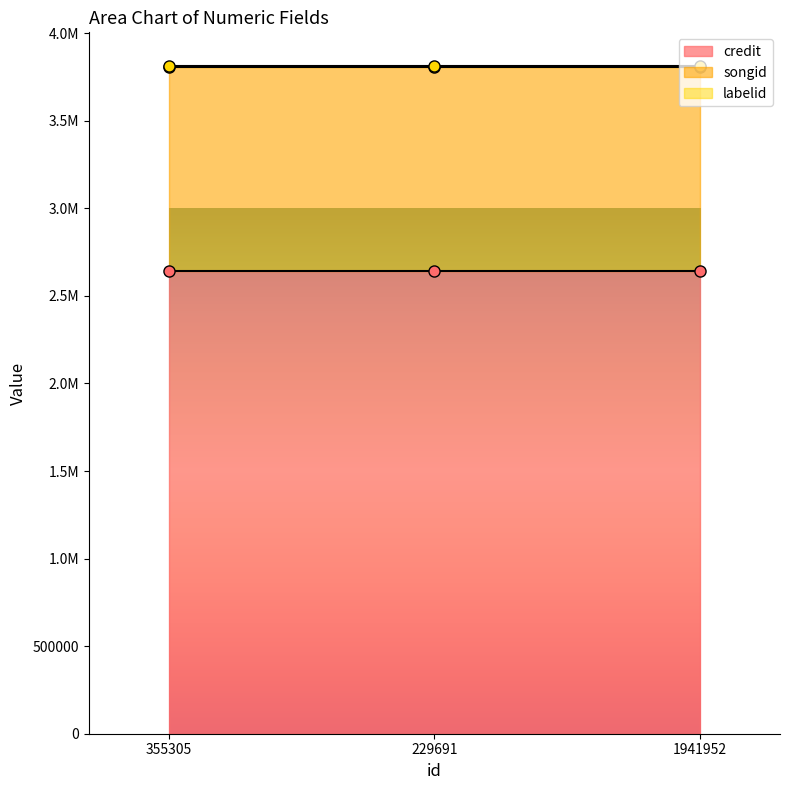

At how many categories does at least one series exceed 1872653?

3